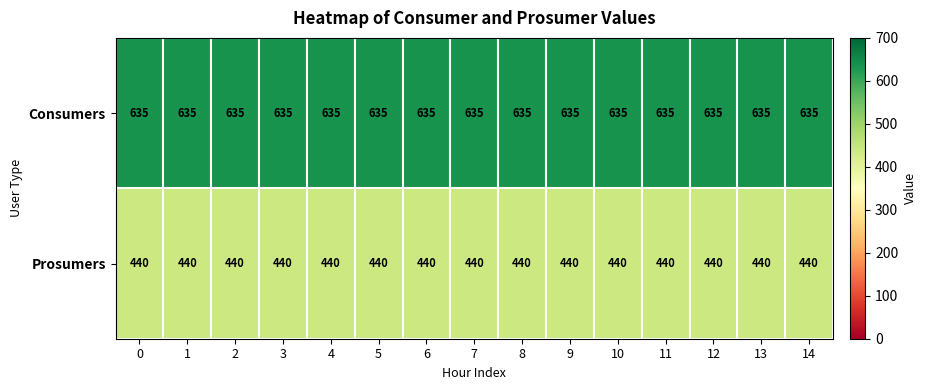

What is the difference between the highest and lowest values at 10?

195